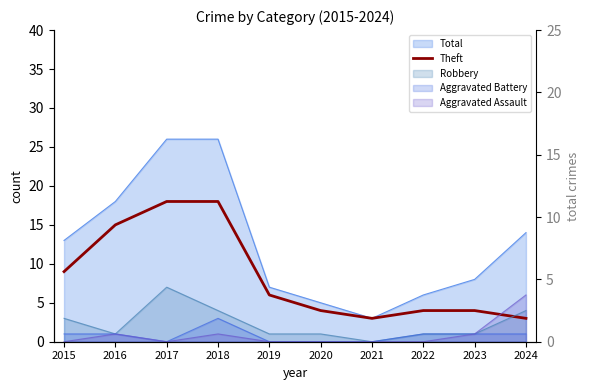

How many lines are shown in the chart?

1